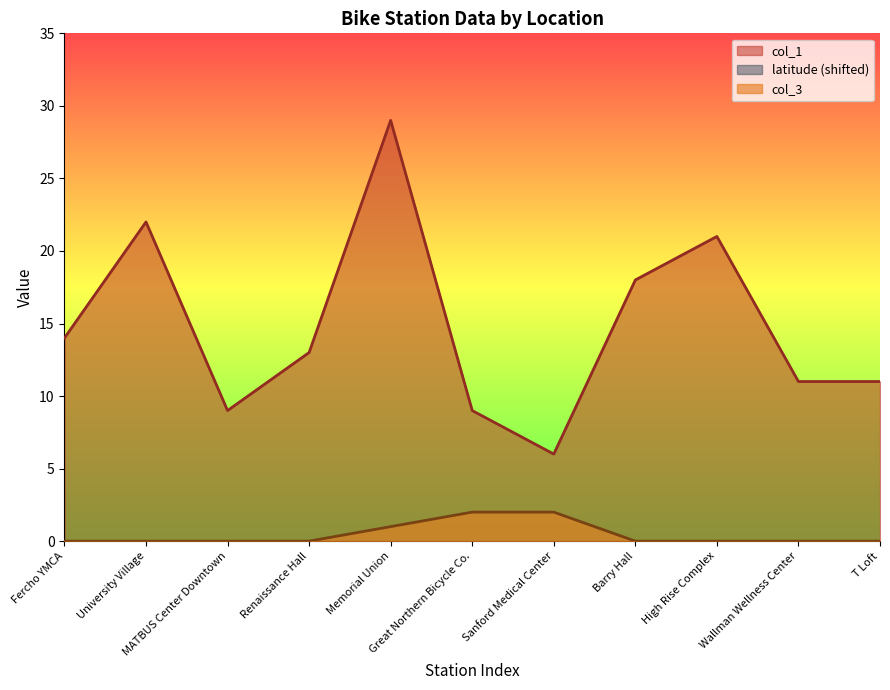

Where is the first local minimum for col_1?

MATBUS Center Downtown